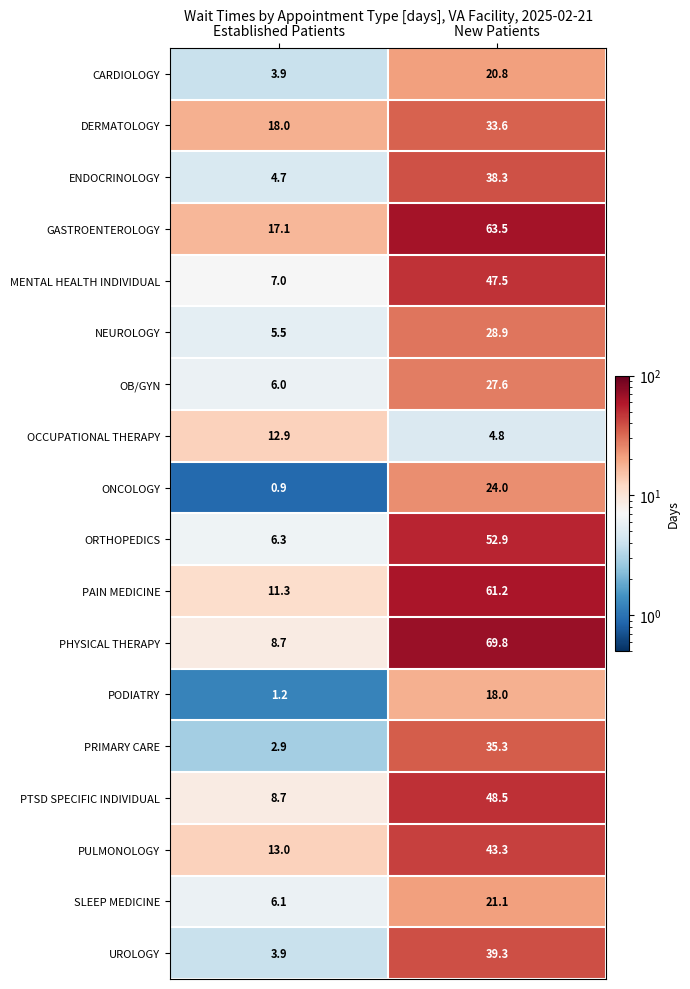

Which series has the largest range (max minus min)?

PHYSICAL THERAPY